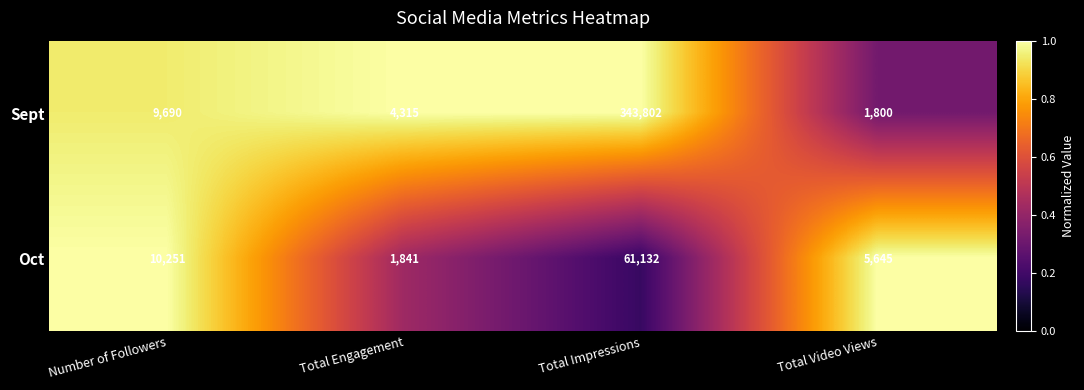

What is the difference between the maximum and second lowest values in the Oct series?

55487